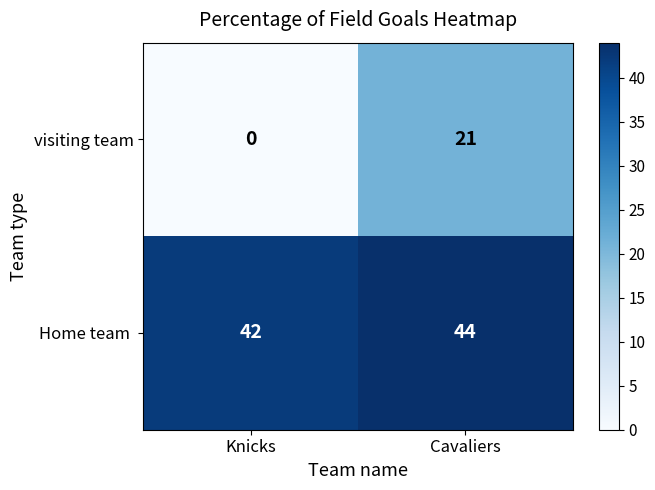

What is the difference between the highest and lowest values at Knicks?

42